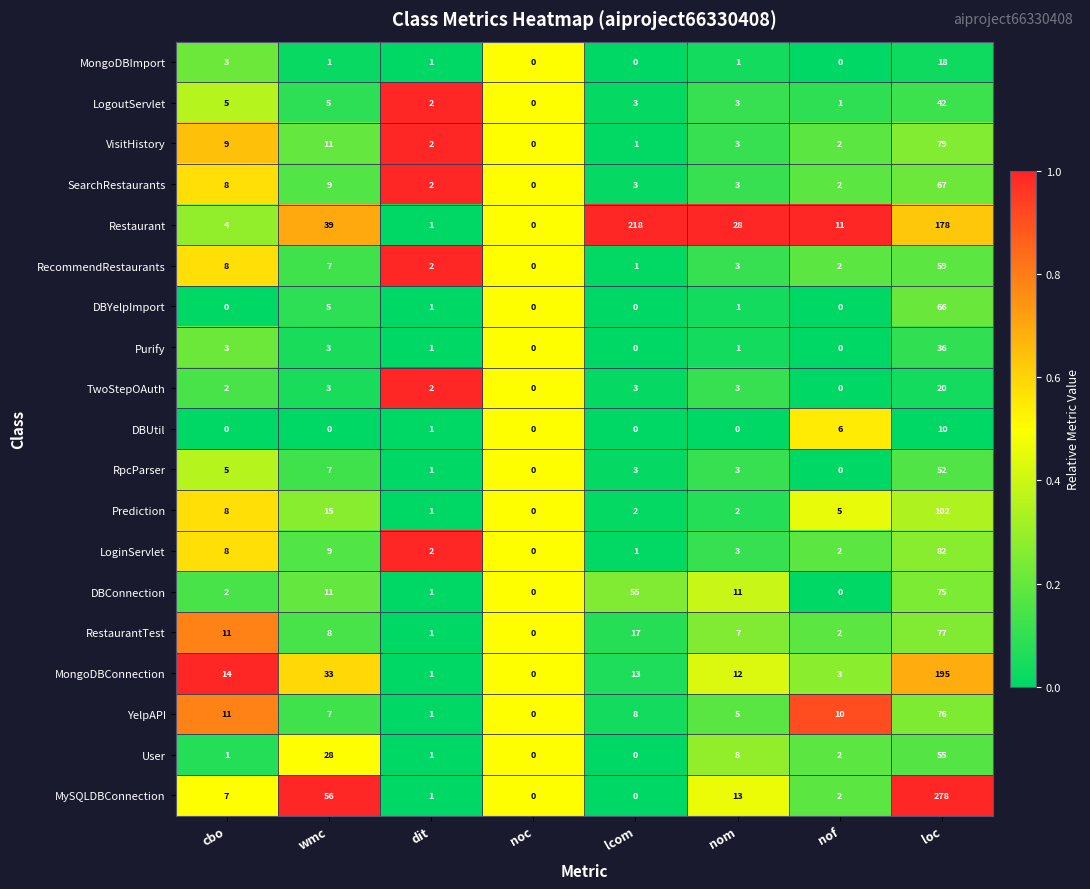

Is it true that MongoDBConnection equals 8 at nom?

False